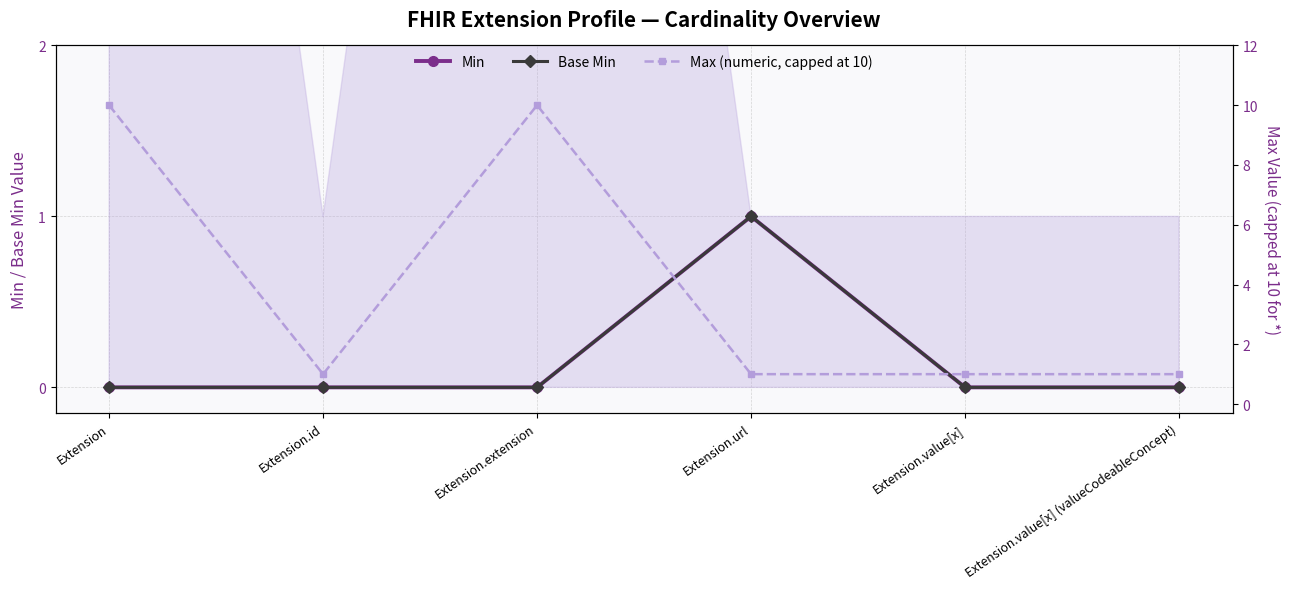

True or false: Base Min and Max (numeric, capped at 10) cross at least once.

False